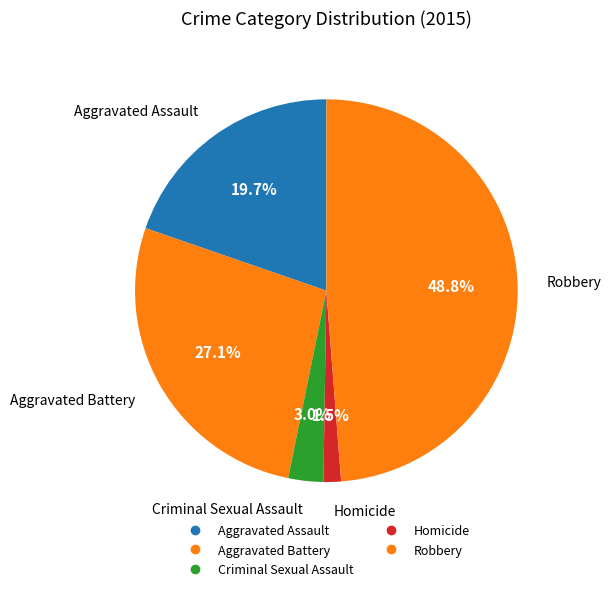

How many slices are in this pie chart?

5